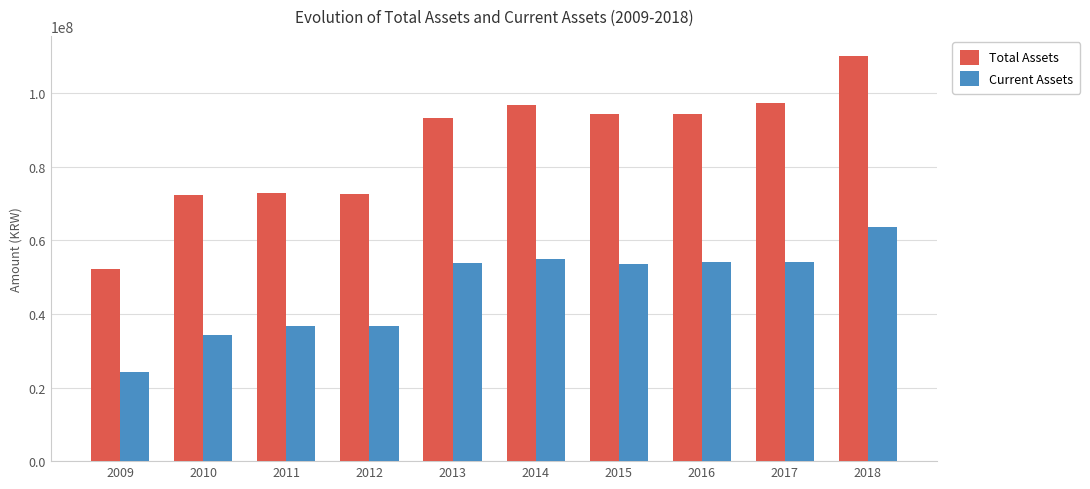

What are all the series names shown in the legend?

Total Assets, Current Assets